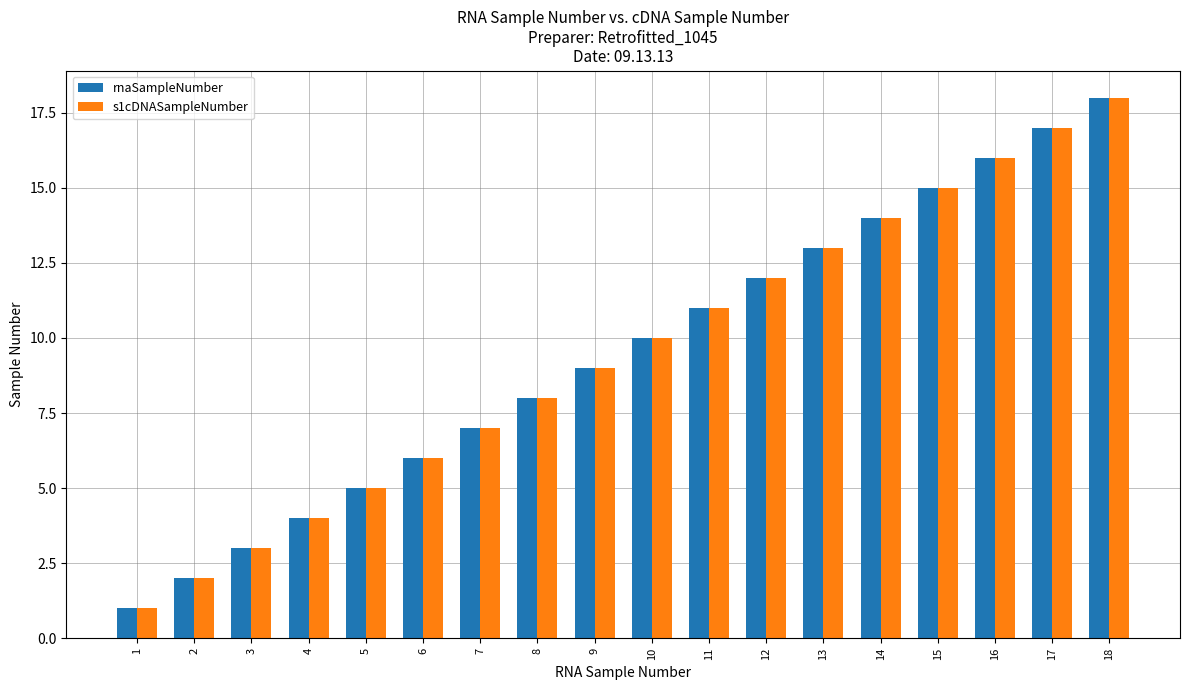

Where is rnaSampleNumber nearest to the value 9?

9